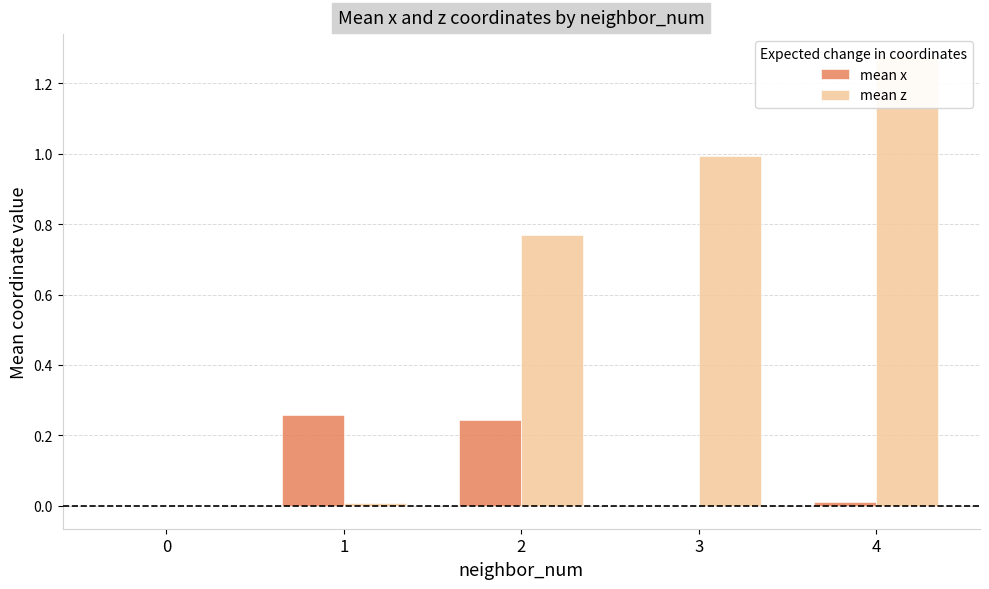

How many data points in mean x are less than 0?

1